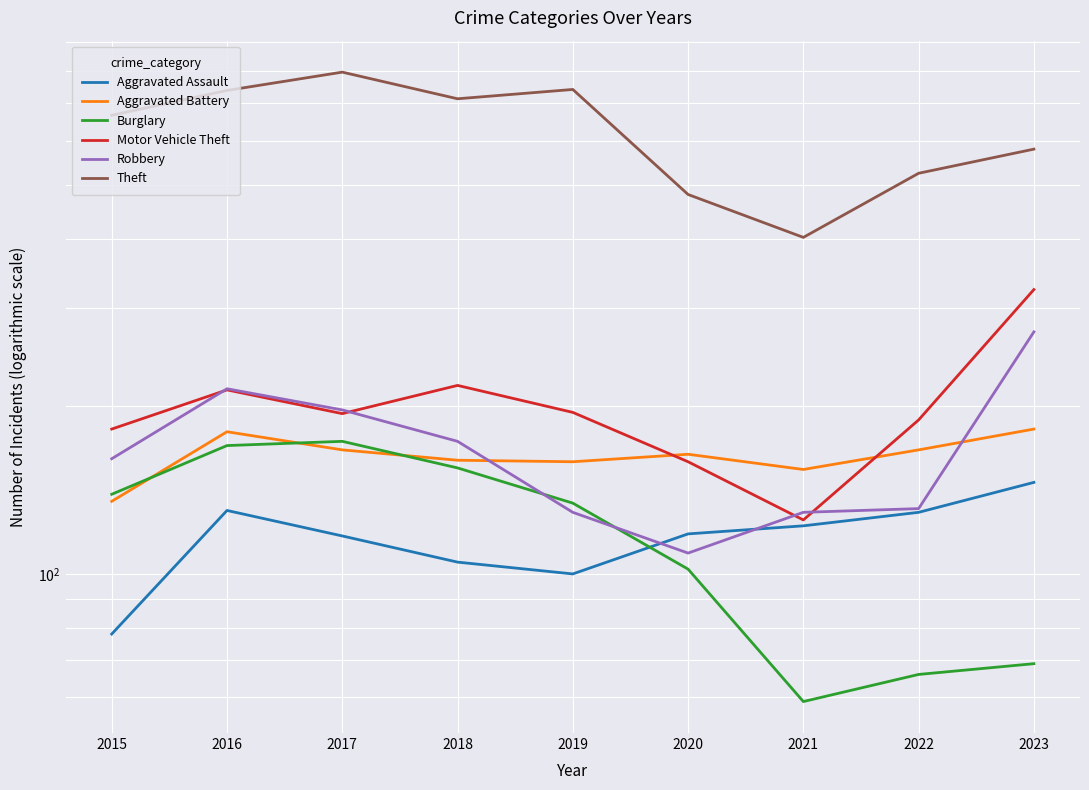

What is the difference between the Burglary values at 2017 and 2019?

39